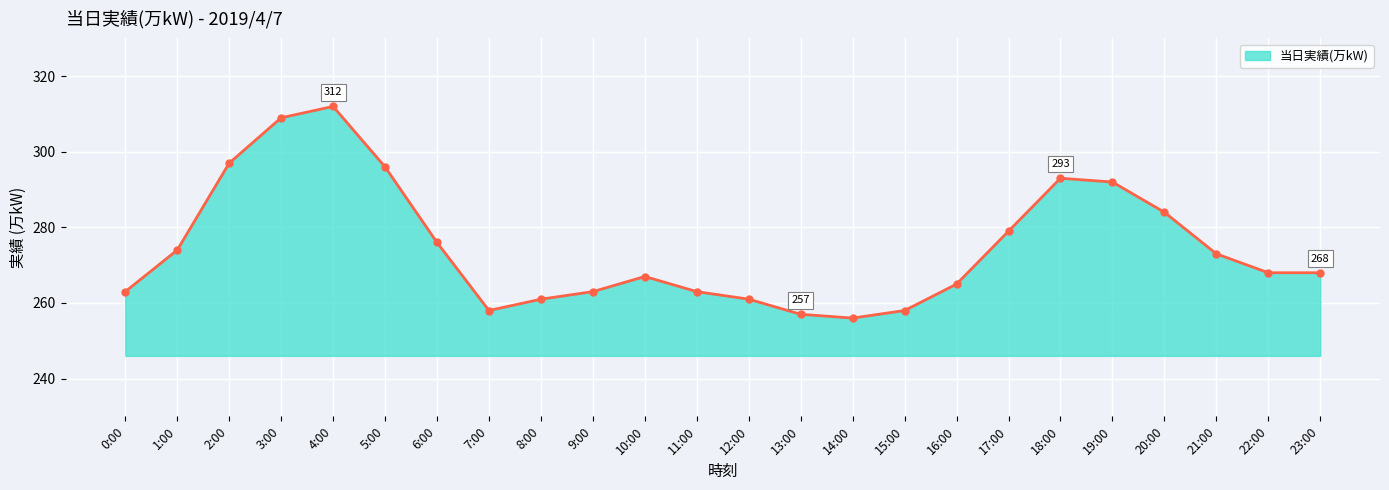

Where is the first local minimum?

7:00